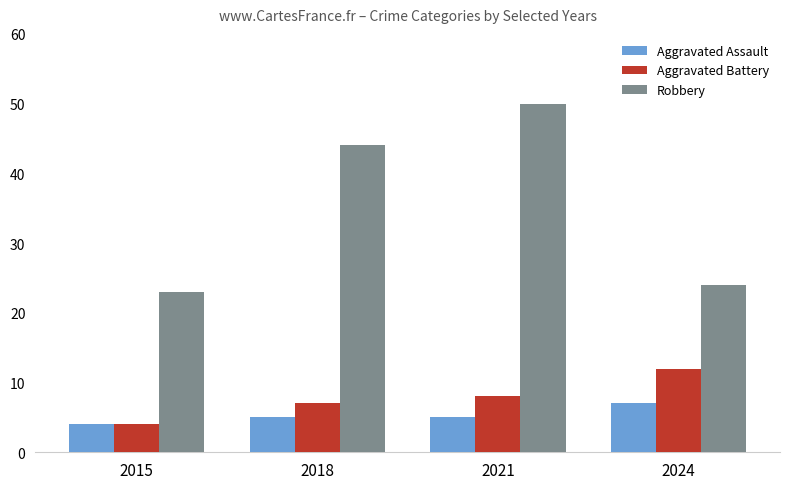

At 2024, list the series in order from largest to smallest.

Robbery, Aggravated Battery, Aggravated Assault